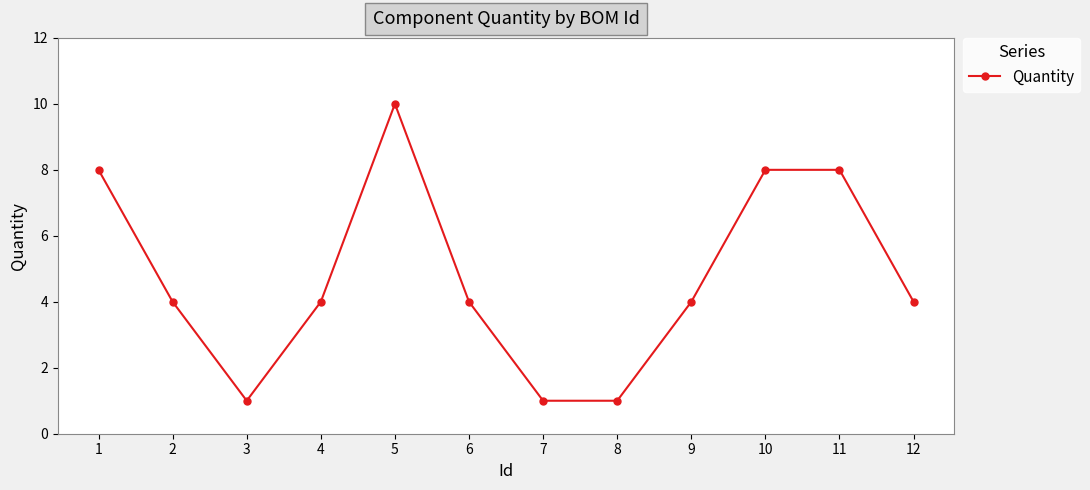

At which category does the data reach its first local valley?

3